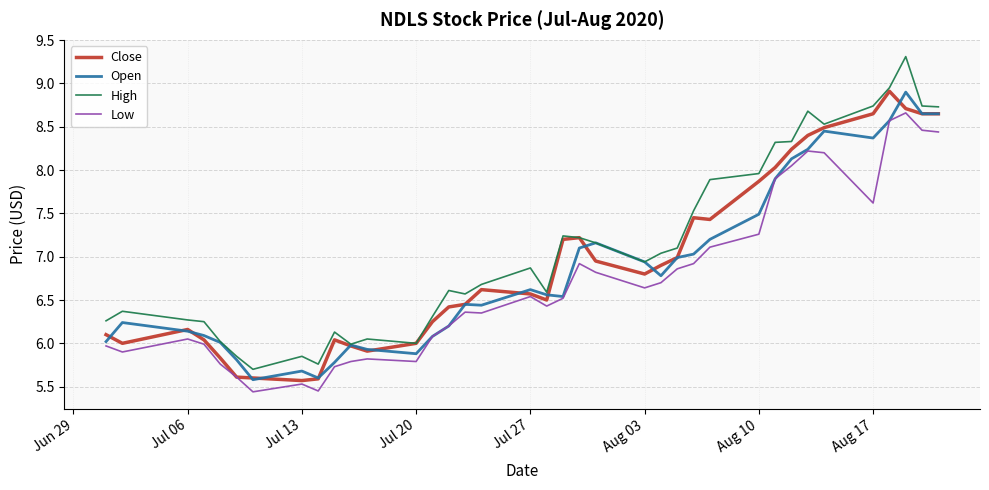

What is the maximum value shown in the chart?

9.3